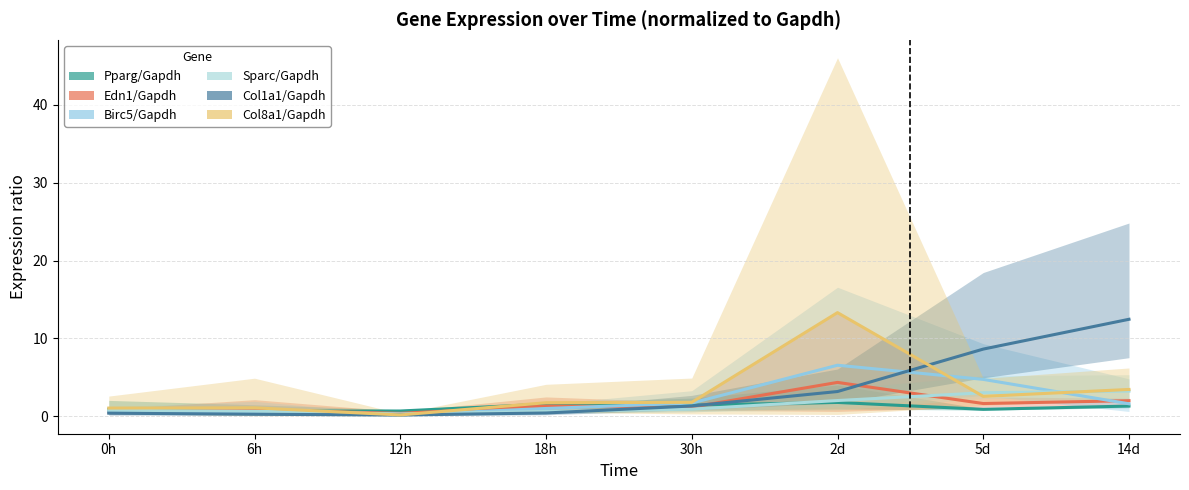

What is the difference between the highest and lowest values at 30h?

0.9